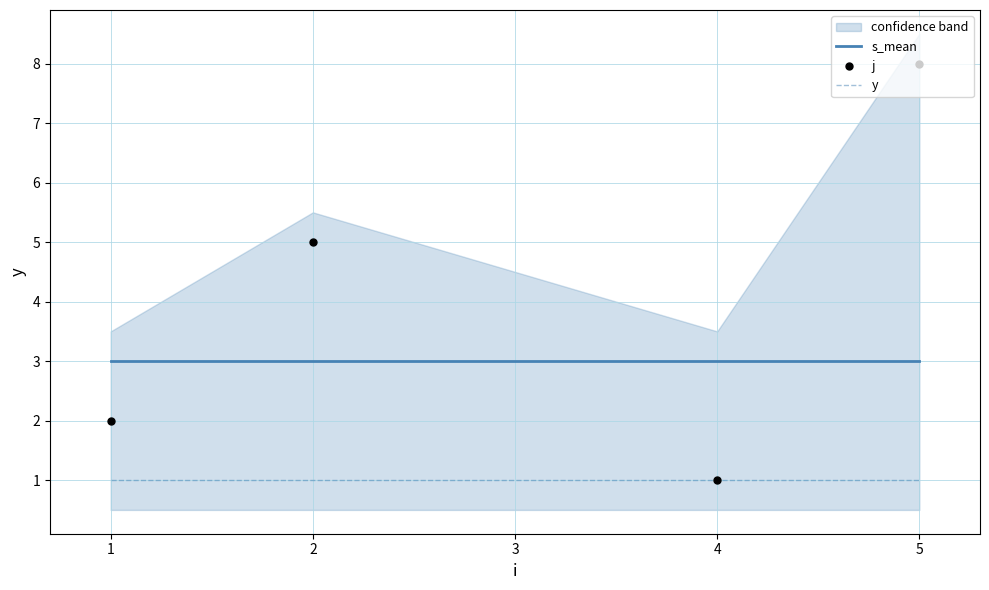

True or false: y and s_mean cross at least once.

False